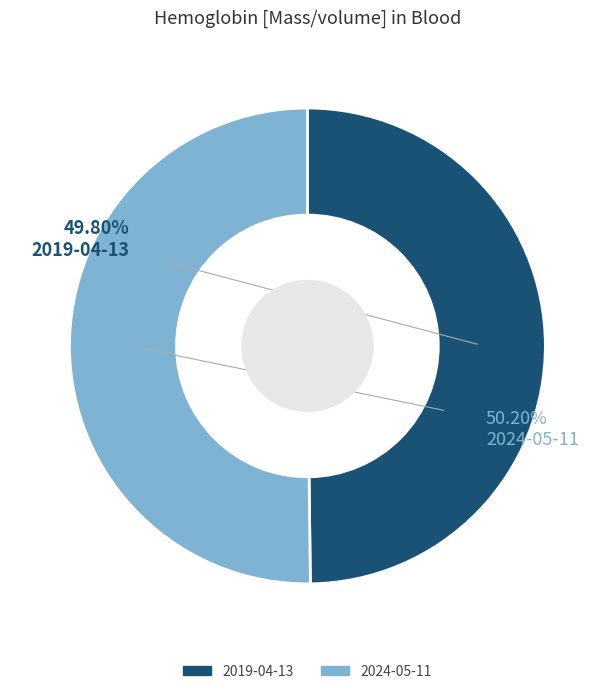

The 2019-04-13T13:13:31Z slice represents 42% of the pie. True or false?

False